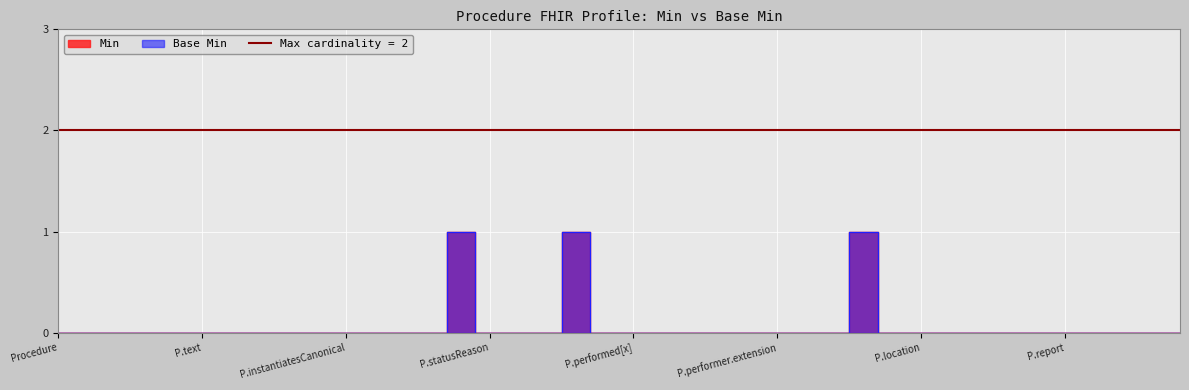

Which category has the lowest value in the Min series?

Procedure